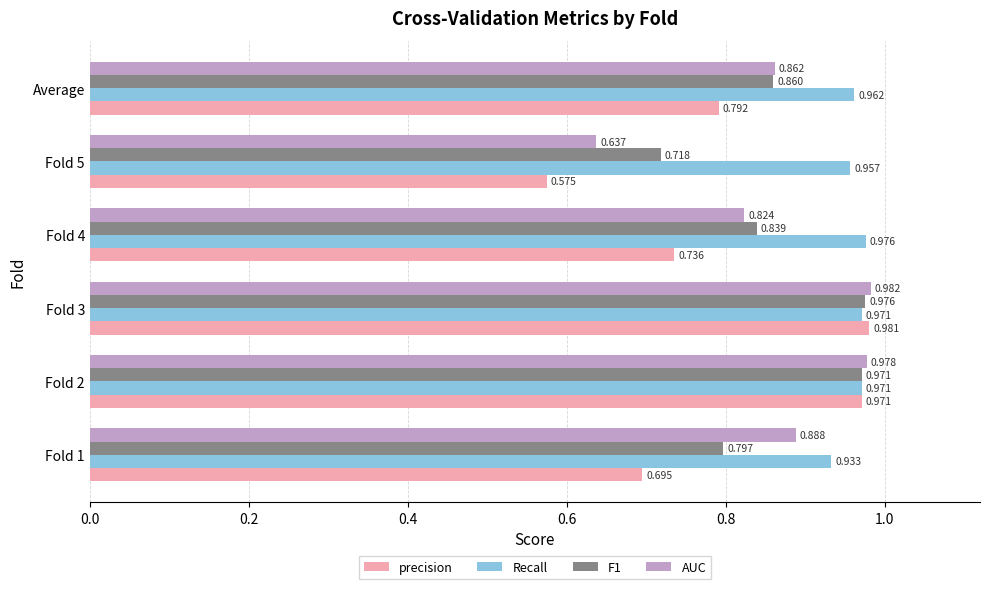

What is the difference between the maximum and second lowest values in the precision series?

0.3